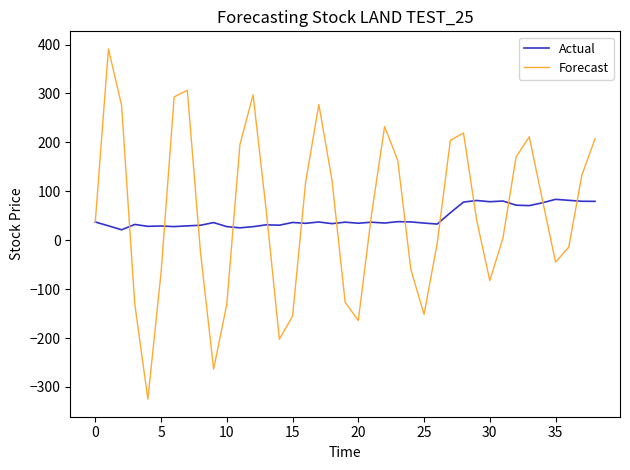

Which series ends up on top after the final intersection of Actual and Forecast?

Forecast